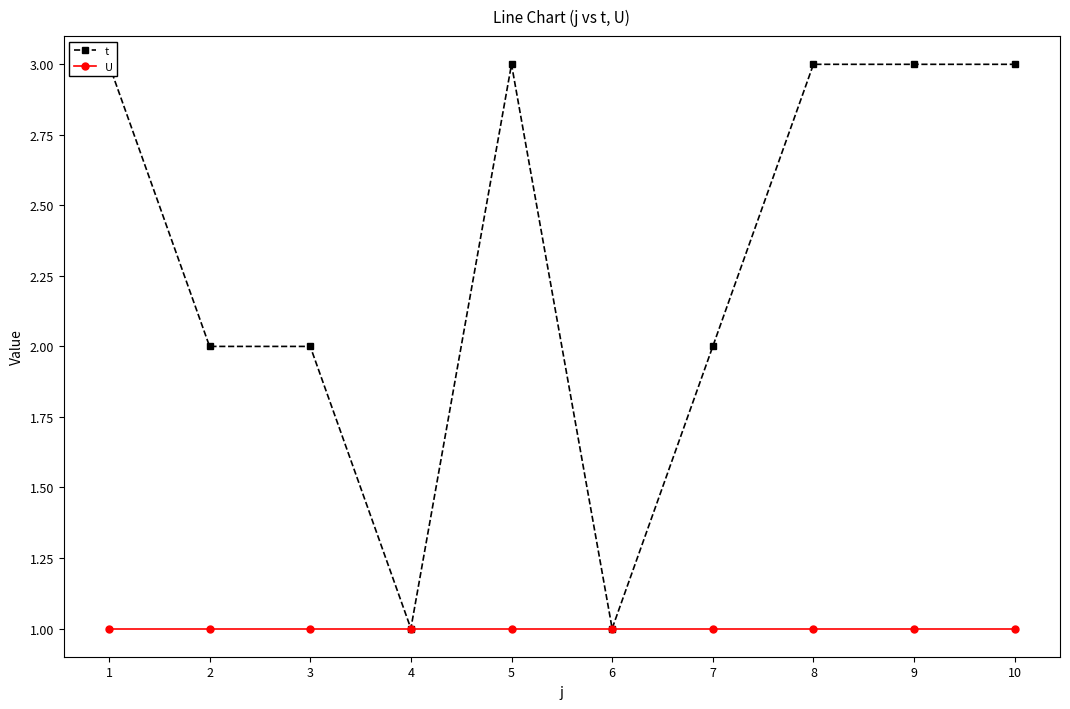

Between 2 and 6, which is larger?

2